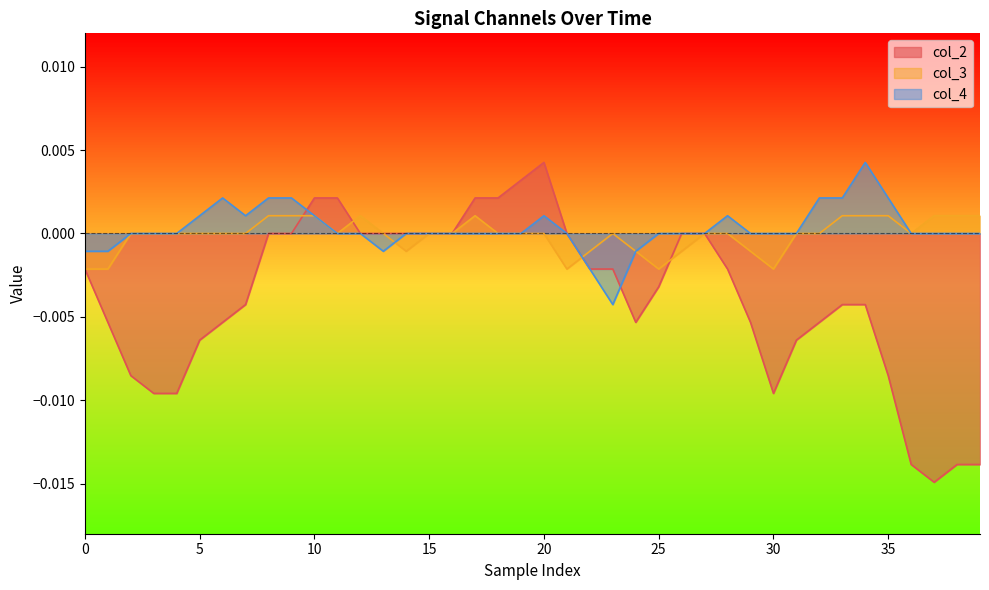

Is it true that col_2 equals -0.0 at 28?

True